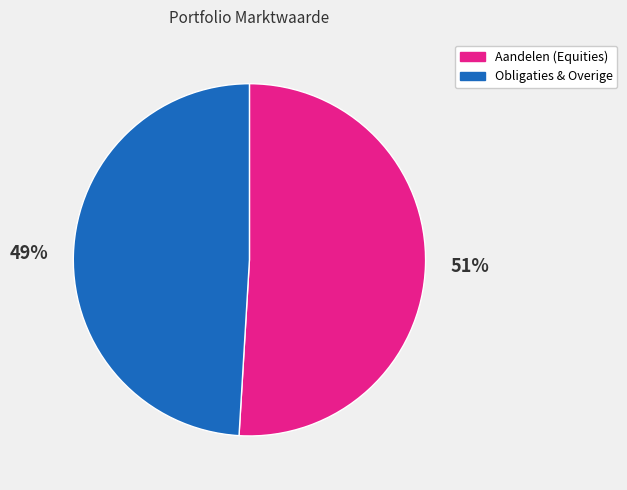

To the nearest percent, what is the average slice percentage?

50%